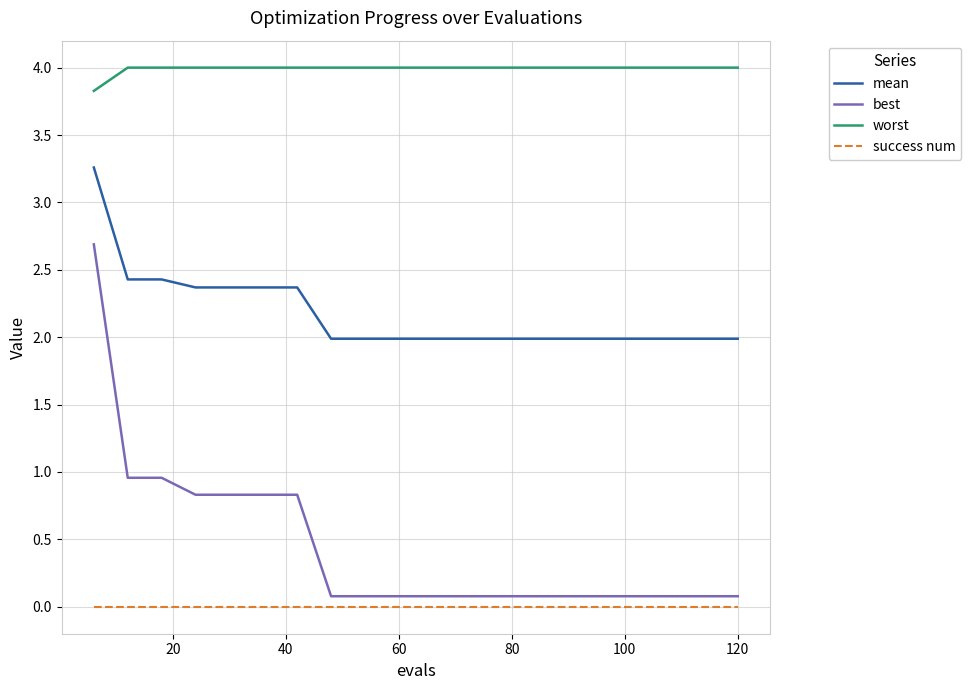

Does the chart have visible grid lines?

Yes